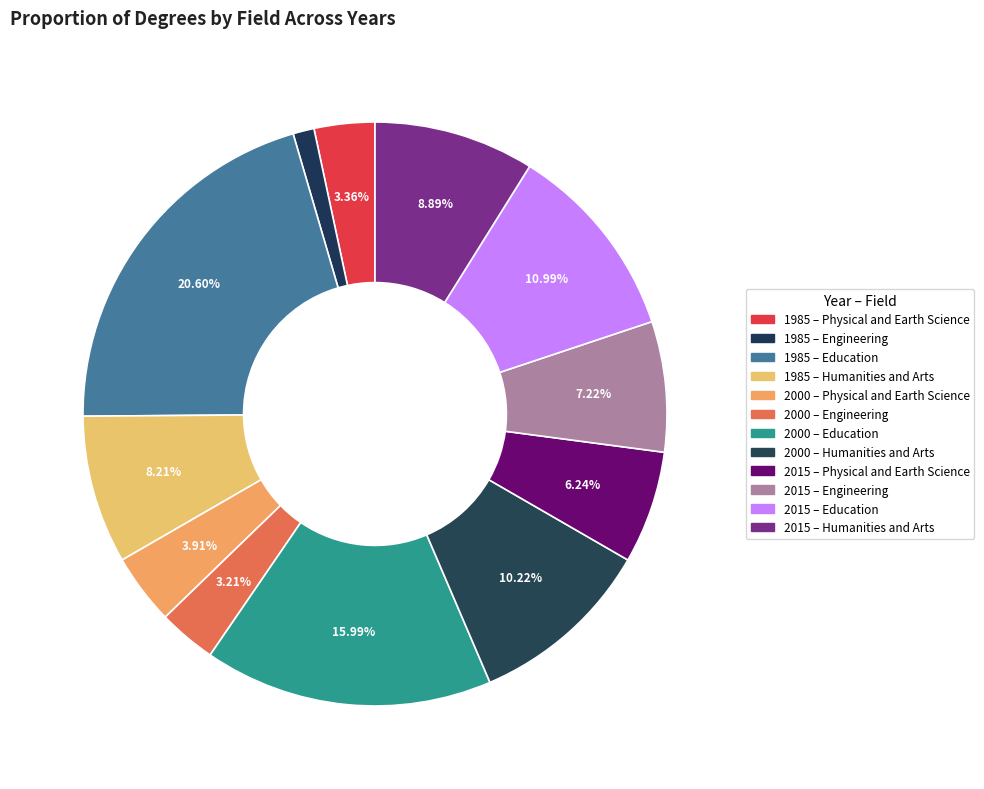

How many slices are in this pie chart?

12